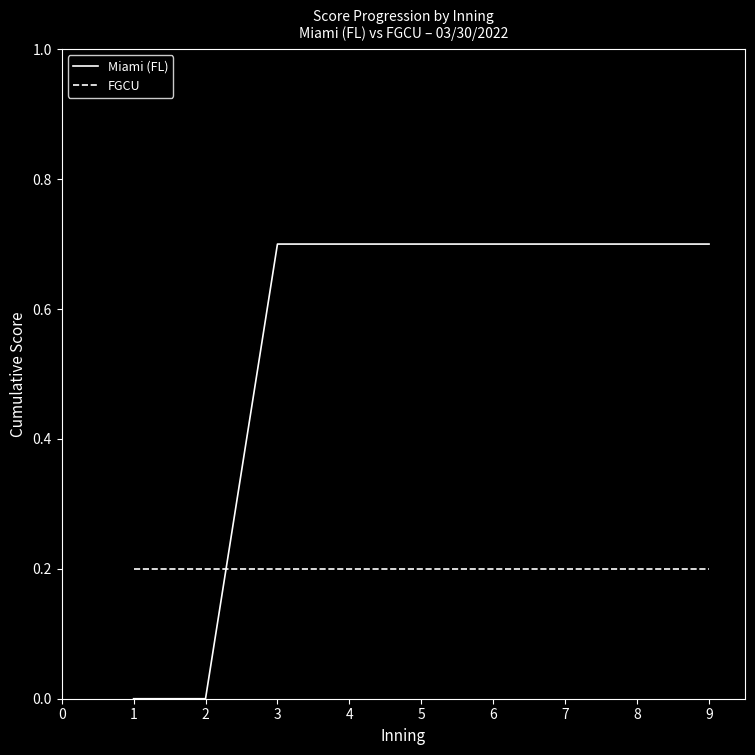

What are all the series names shown in the legend?

Miami (FL), FGCU